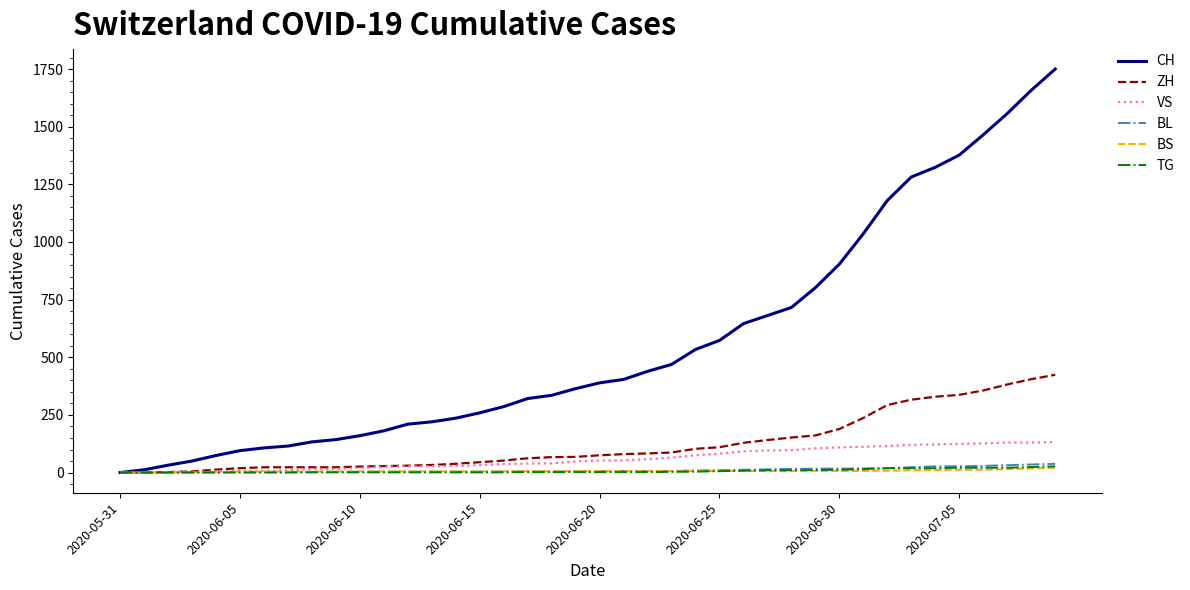

Which series has the largest total across all categories?

CH